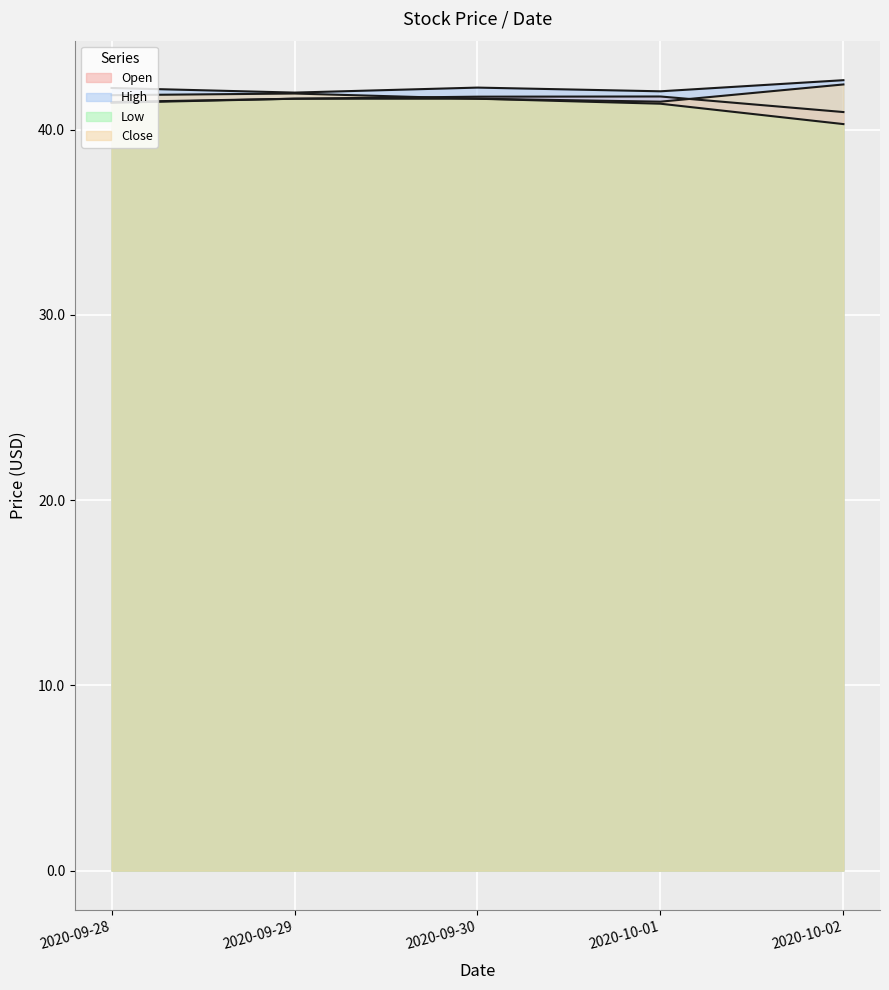

What is the difference between the maximum and second lowest values in the High series?

0.6